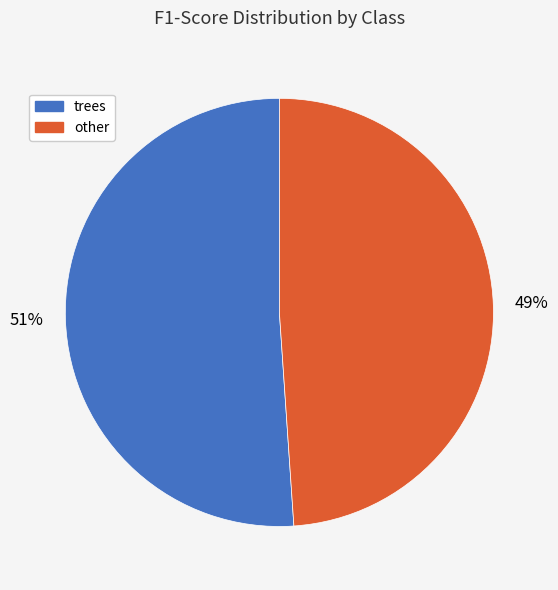

To the nearest percent, what is the average slice percentage?

50%